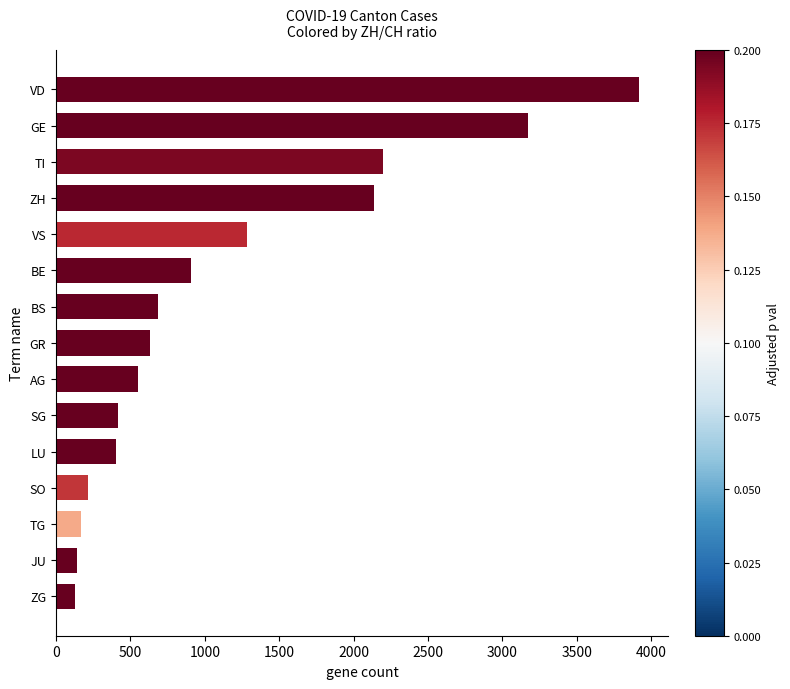

What is the label of the 13th bar from the bottom?

TI